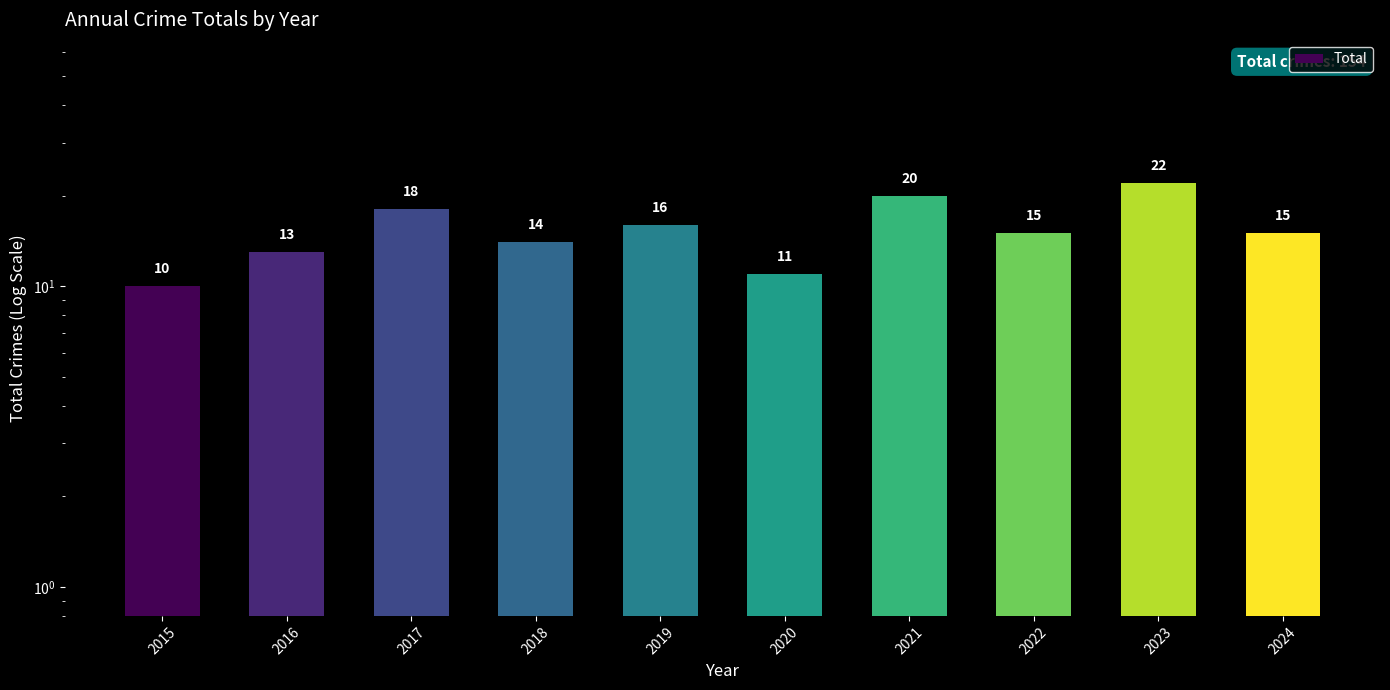

How many categories are shown in the chart?

10